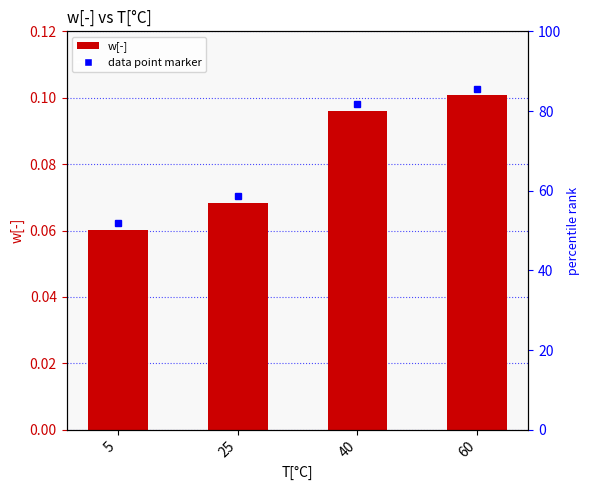

True or false: the data shows 0.1 at 5.

True